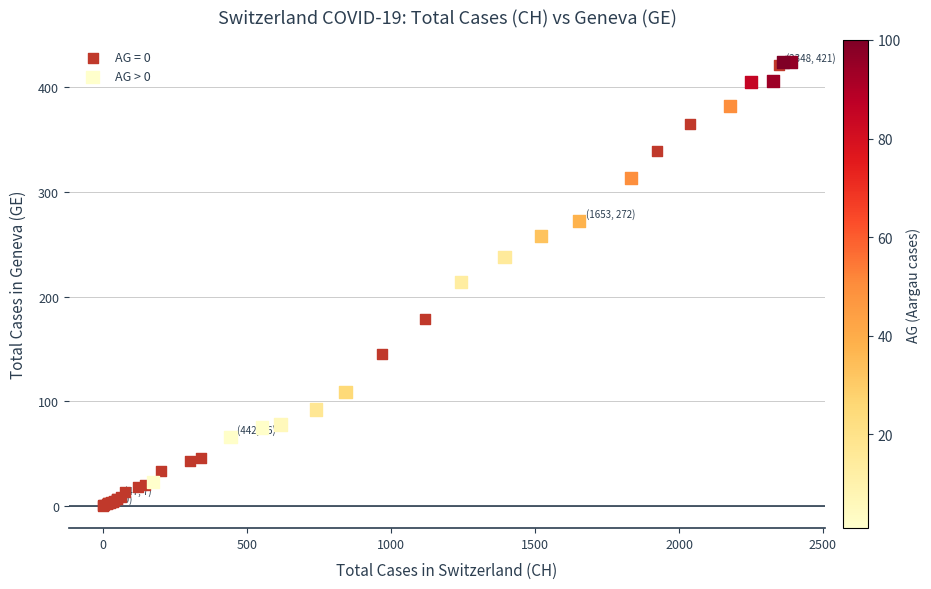

Which series contains the lowest Y value?

AG = 0